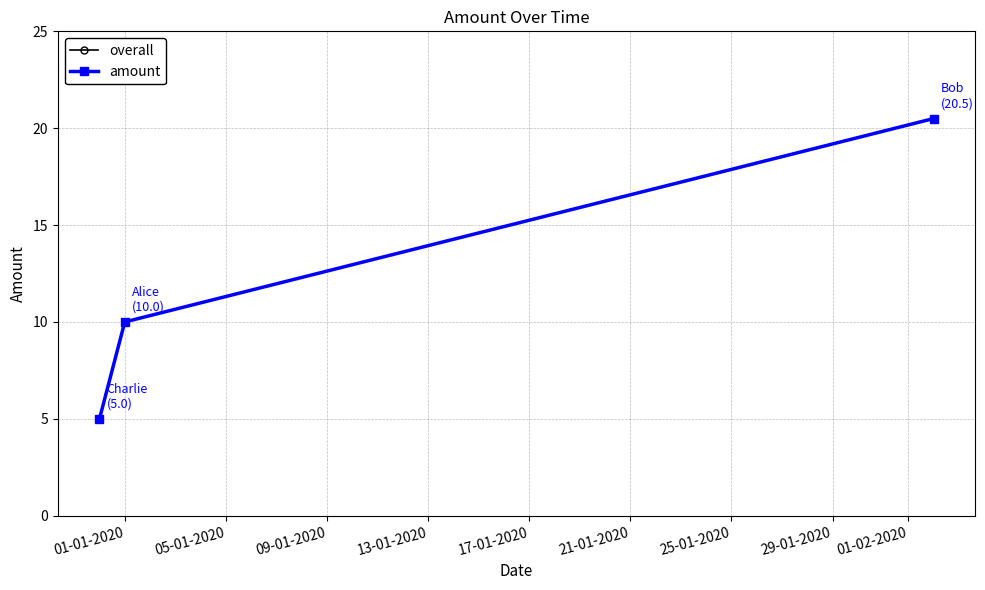

Where does the overall series first go above 10?

09-01-2020